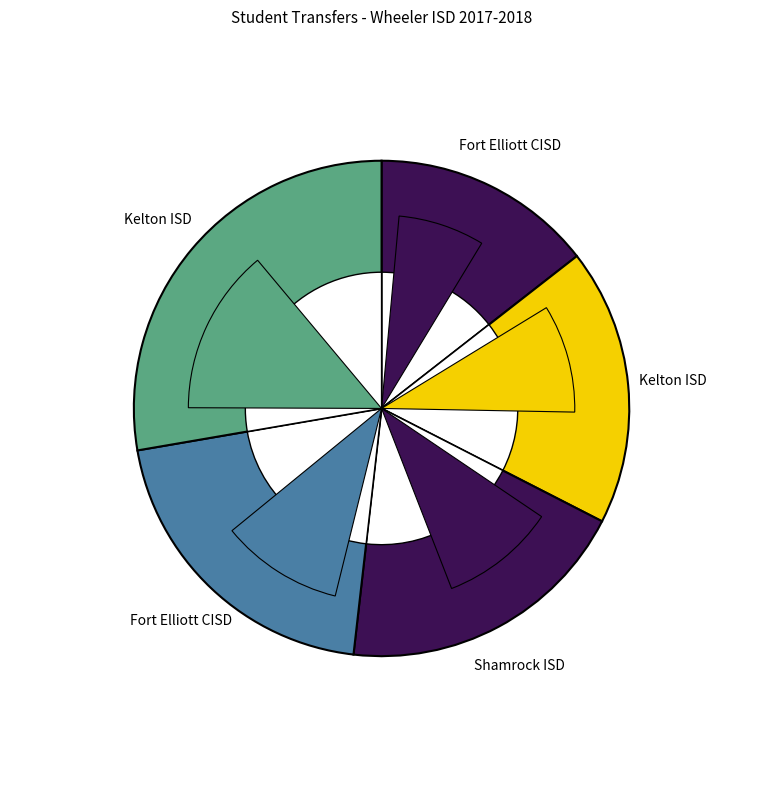

Combined, what portion of the pie is Fort Elliott CISD (Out) and Kelton ISD (Out)?

48.2%